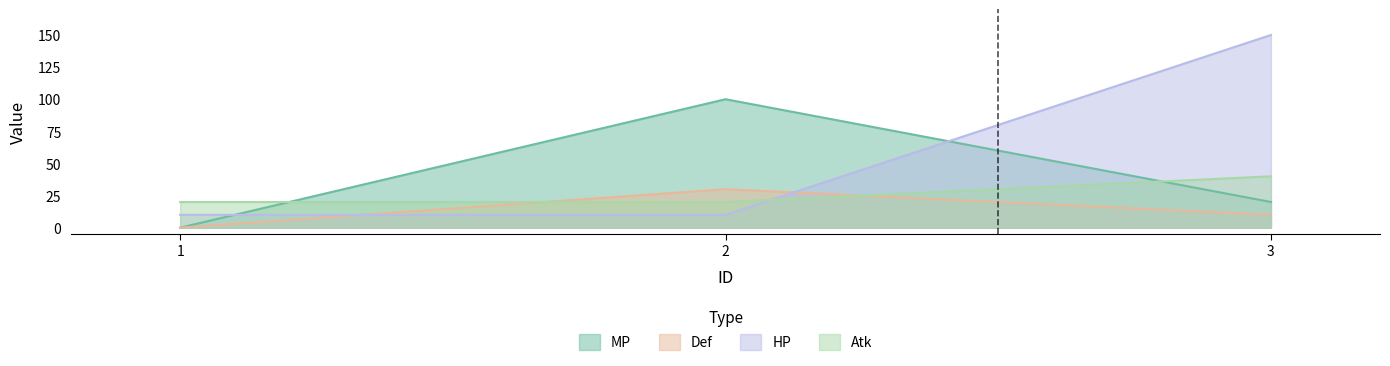

What is the difference between the maximum and second lowest values in the HP series?

140